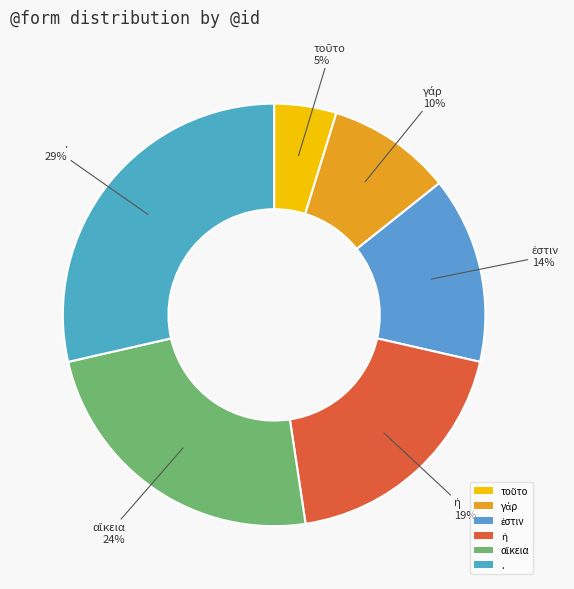

What is the largest slice in the pie chart?

.